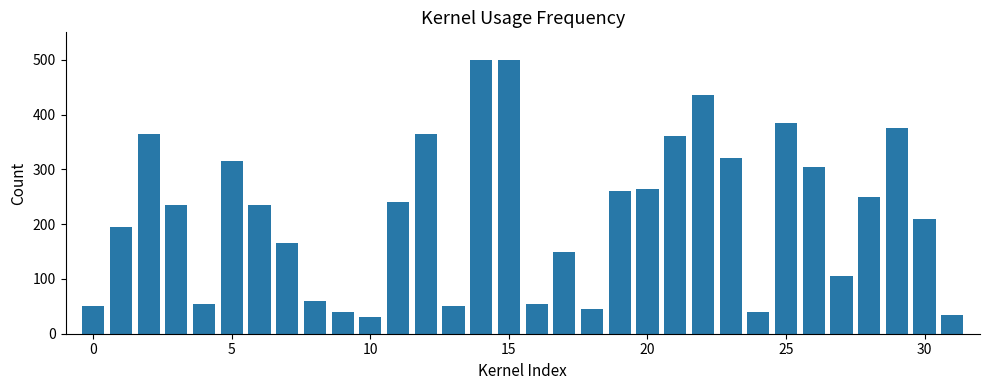

How many bars are there in total?

32